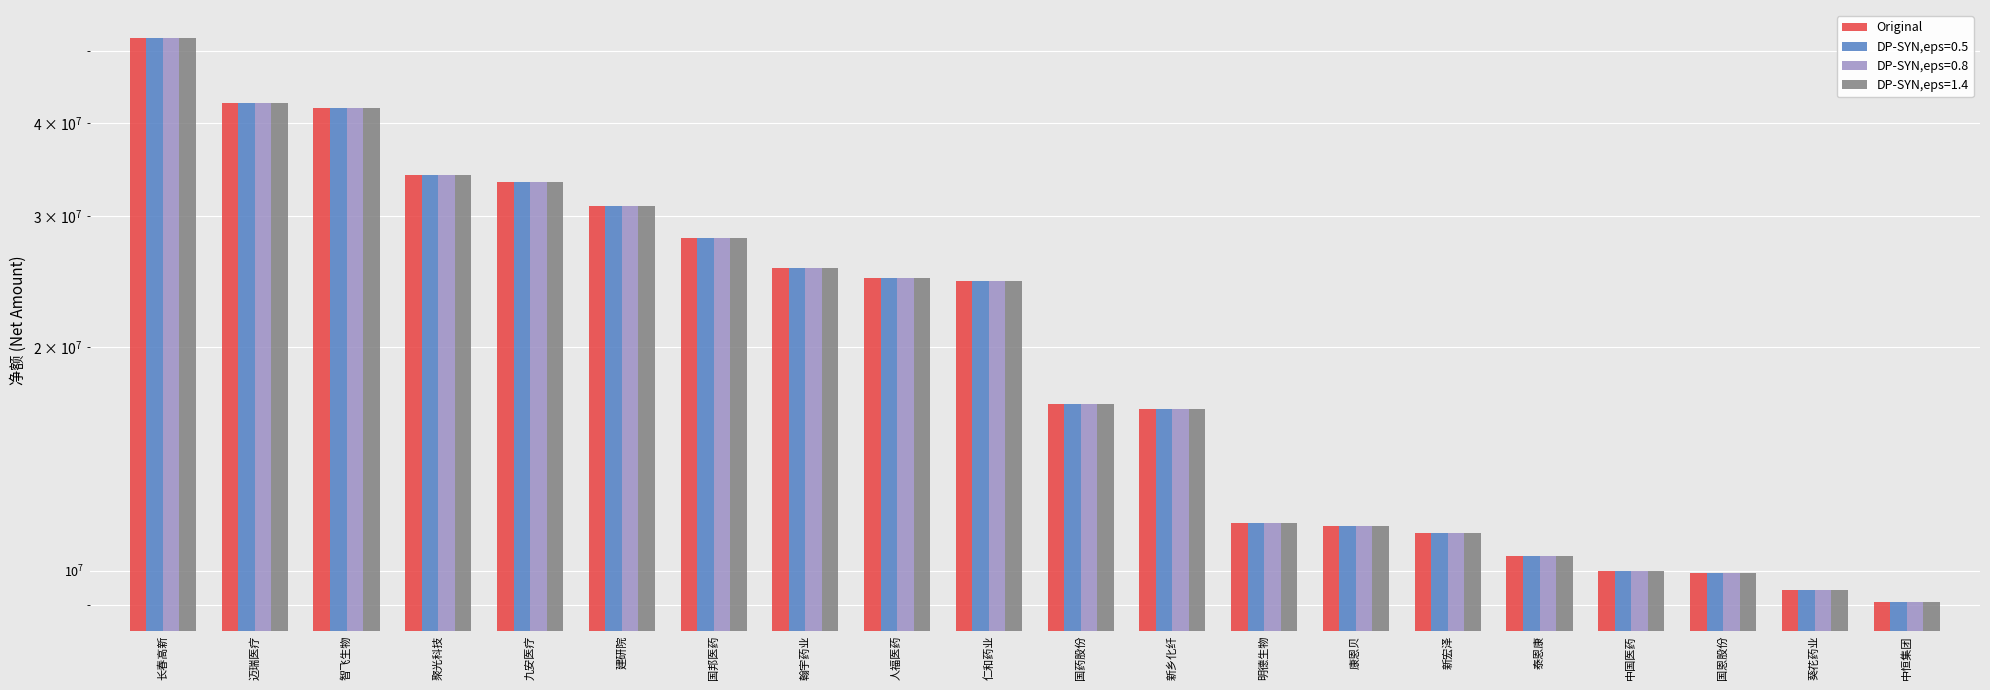

Reading left to right, extract all data points from this chart.

52035434	42516707	41925697	34074148	33358324	30965657	28022345	25530957	24746562	24560862	16783499	16502575	11612957	11508263	11255467	10459928	10013143	9941417	9422654	9071793